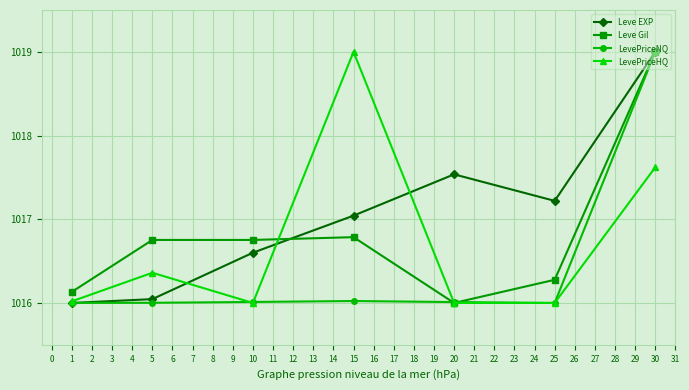

In Leve EXP, how many points are higher than both neighbors (excluding endpoints)?

1